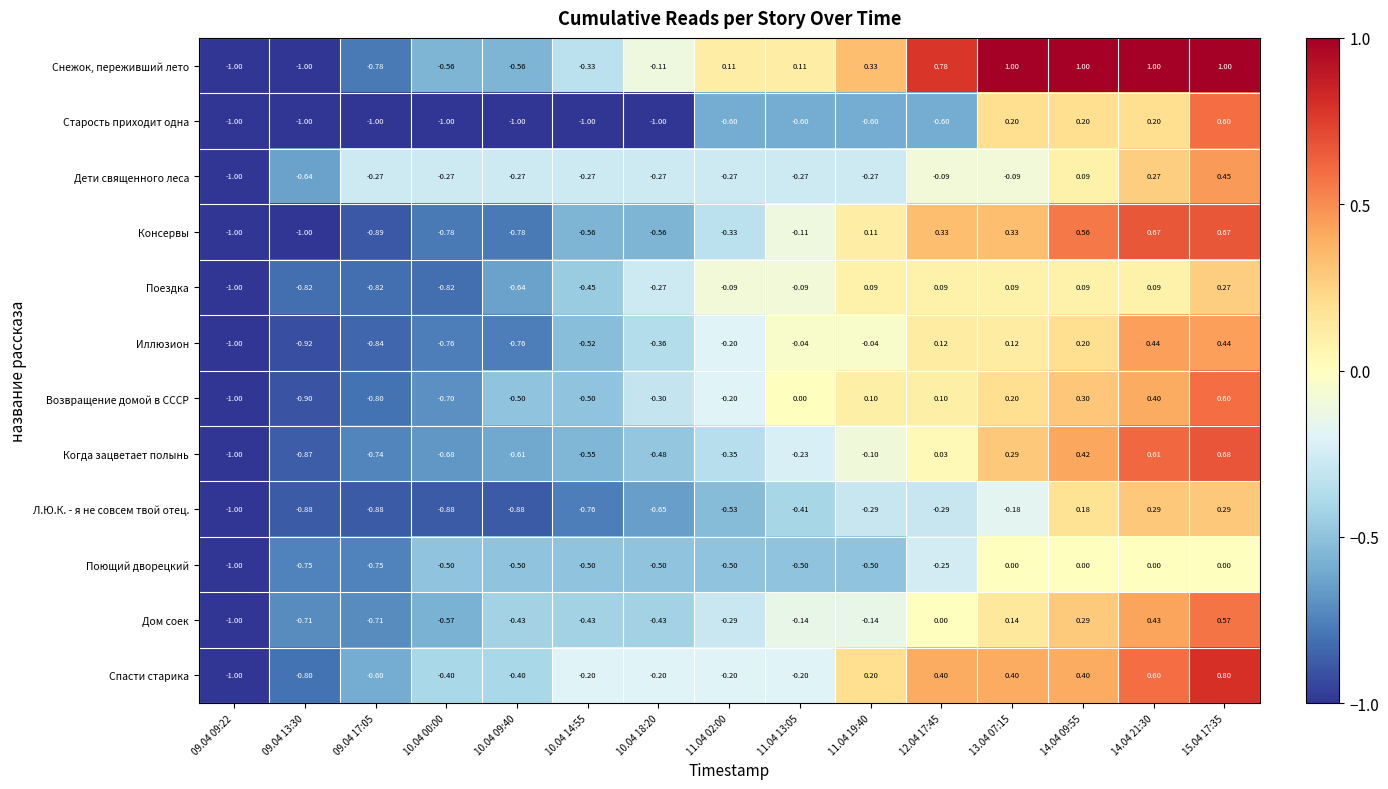

Is the value of Иллюзион at 10.04 14:55 greater than the value of Спасти старика at 09.04 09:22?

Yes